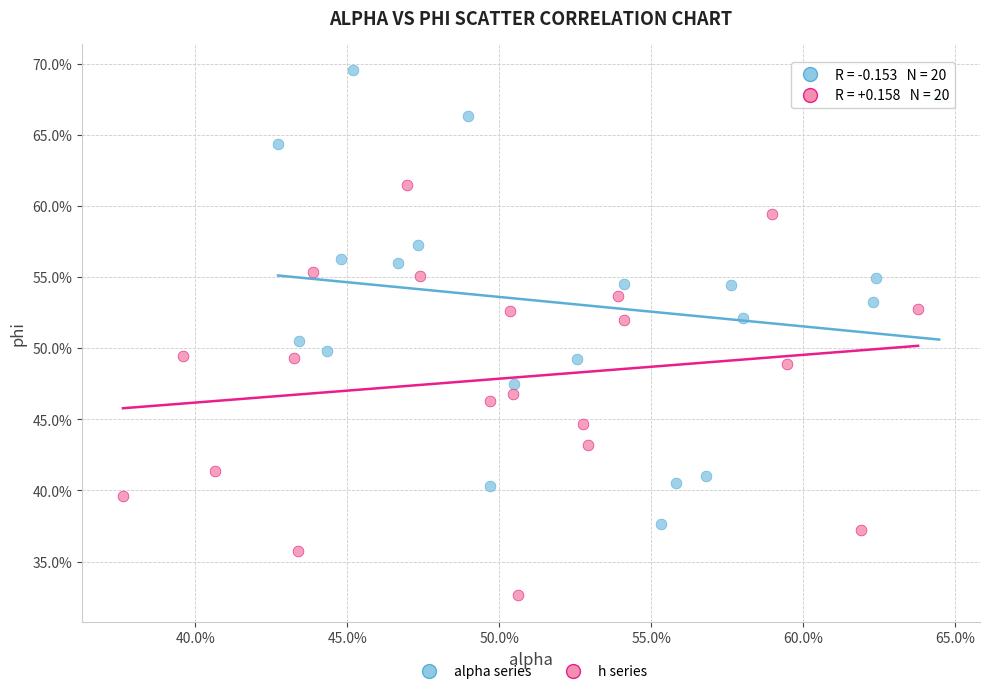

What are all the series names shown in the legend?

alpha series, h series